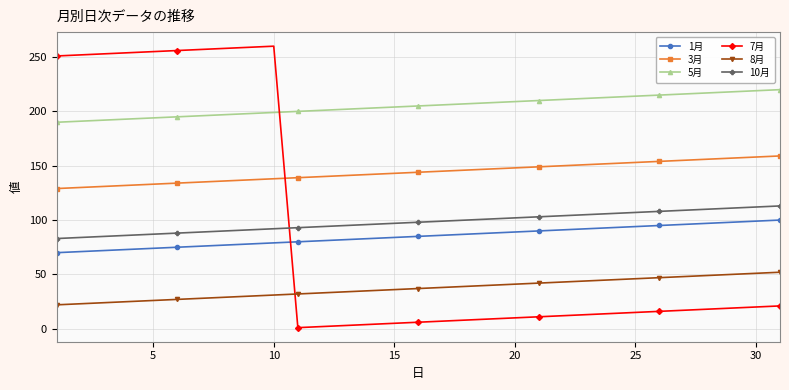

Rank the series by their maximum value, from highest to lowest.

7月, 5月, 3月, 10月, 1月, 8月